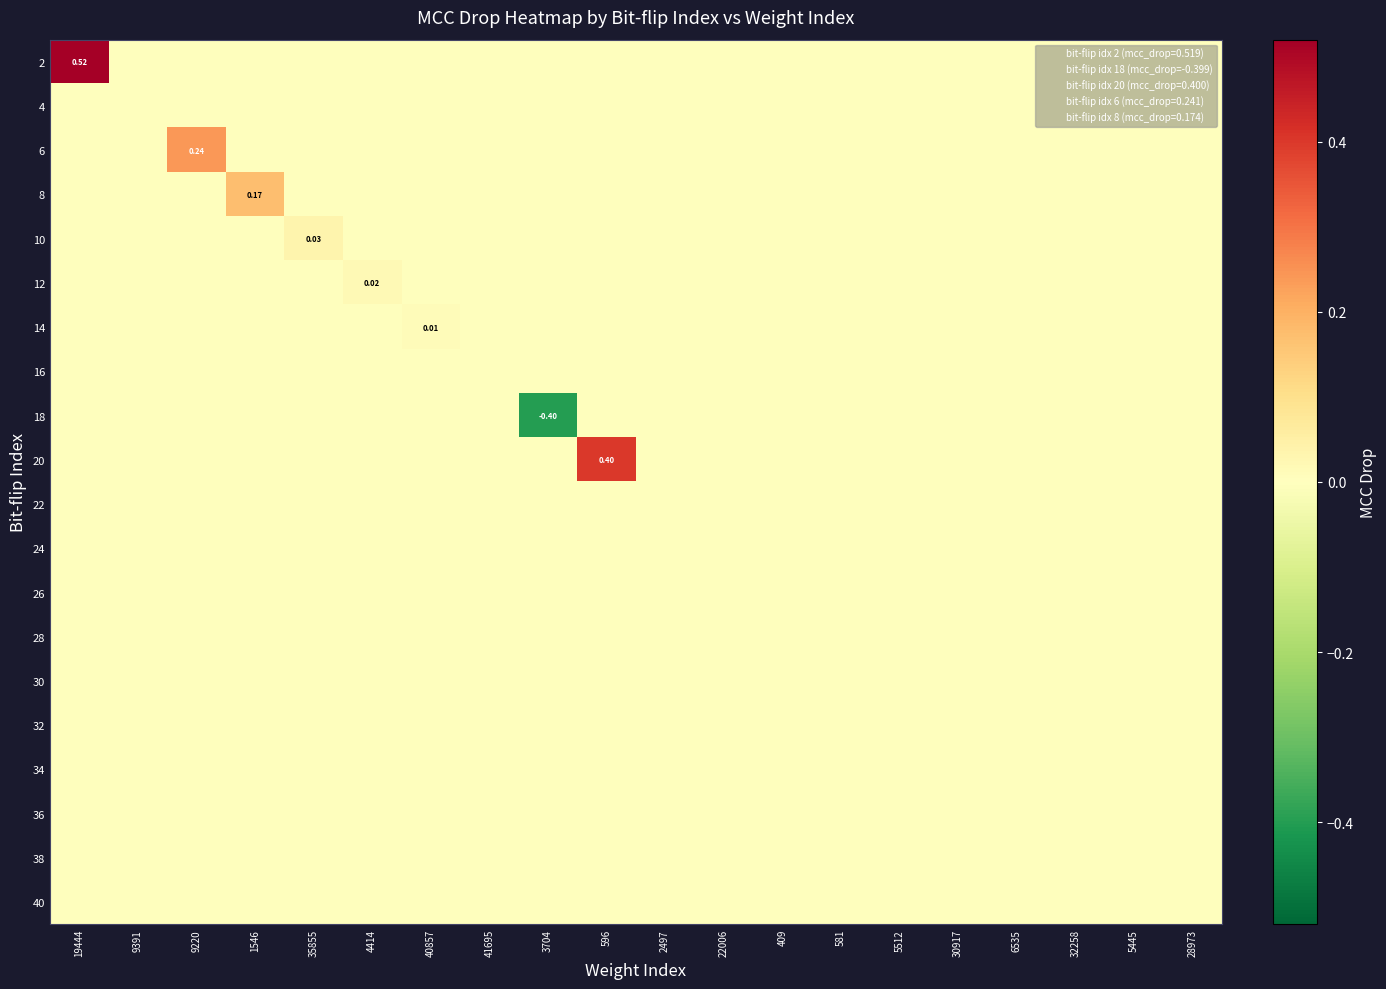

Count the 10 values in the range 0 to 1.

20